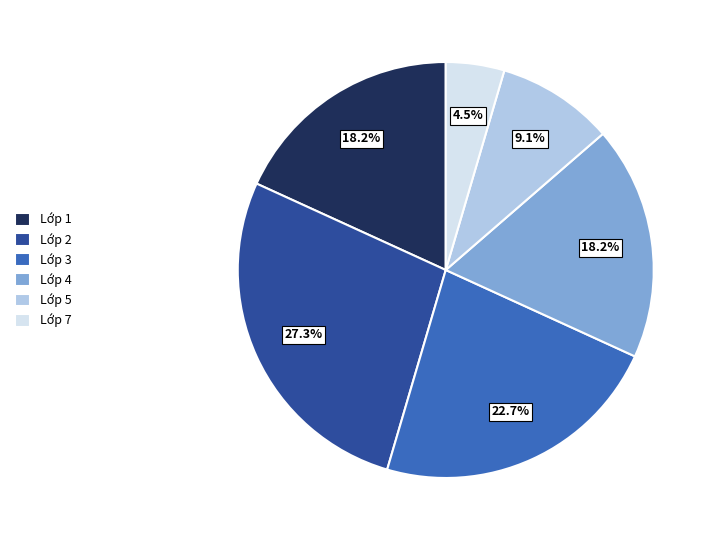

Is it true that Lớp 4 is 32% of the pie?

False